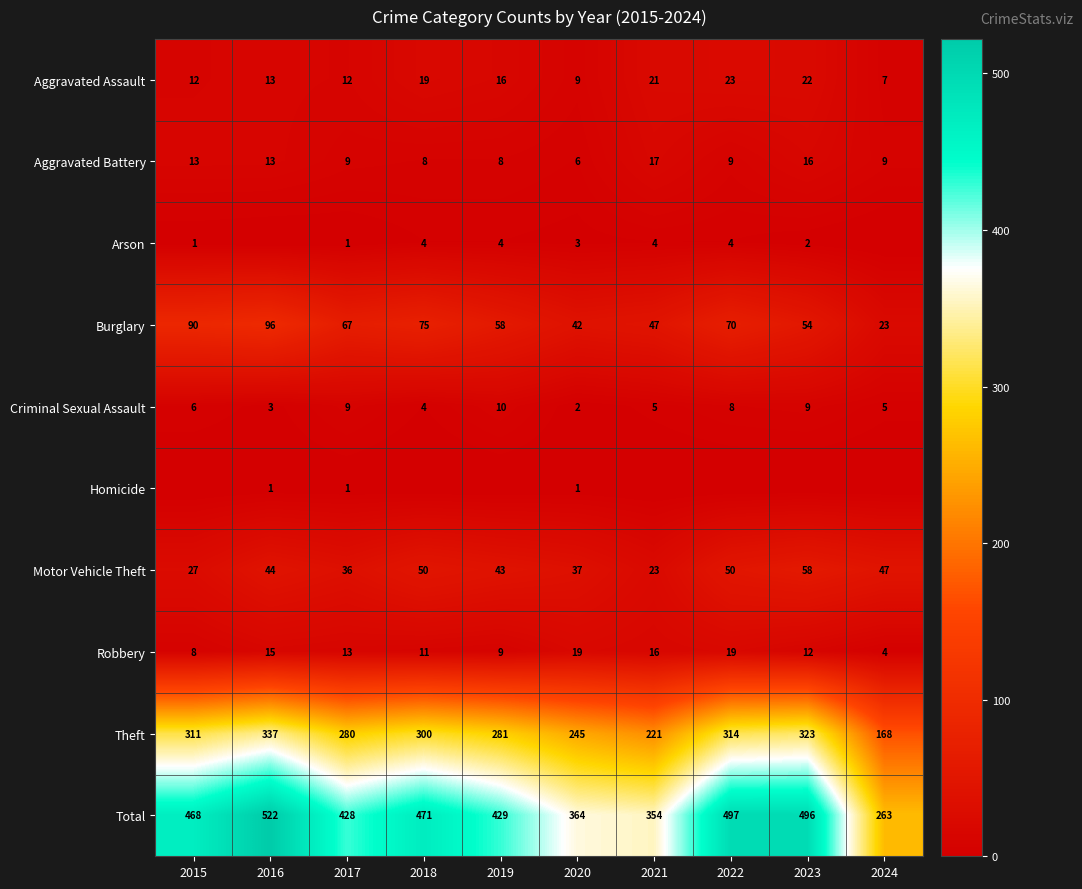

Read the Criminal Sexual Assault value at 2019.

10